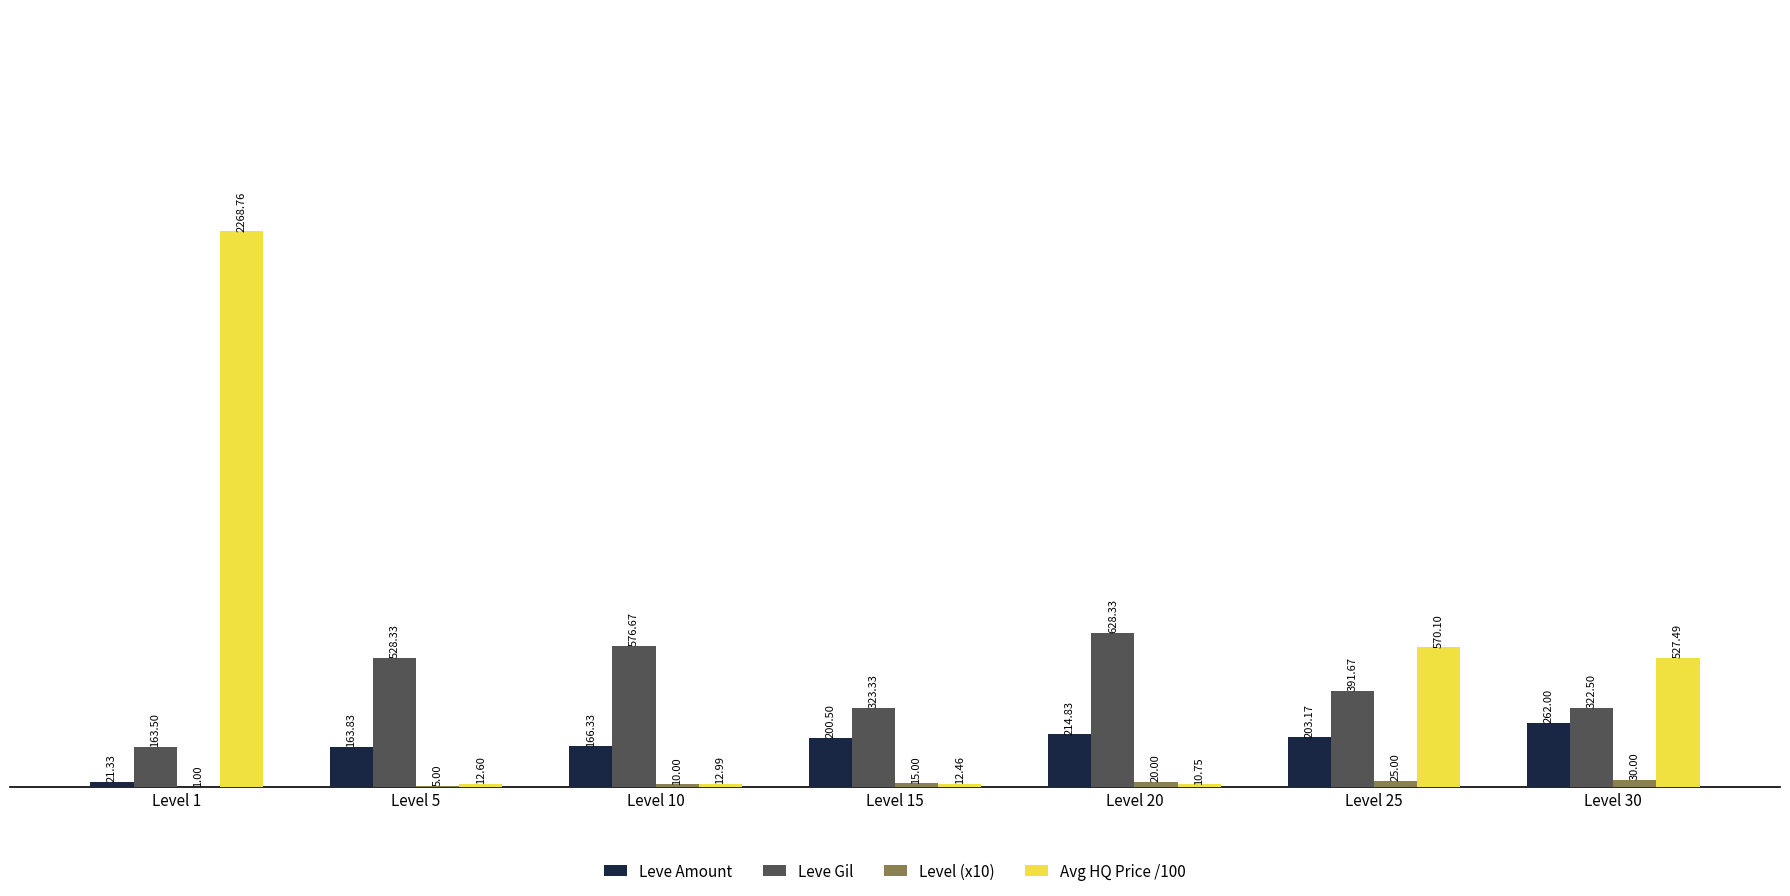

Between Level 1 and Level 20, which series saw the biggest shift?

Avg HQ Price /100